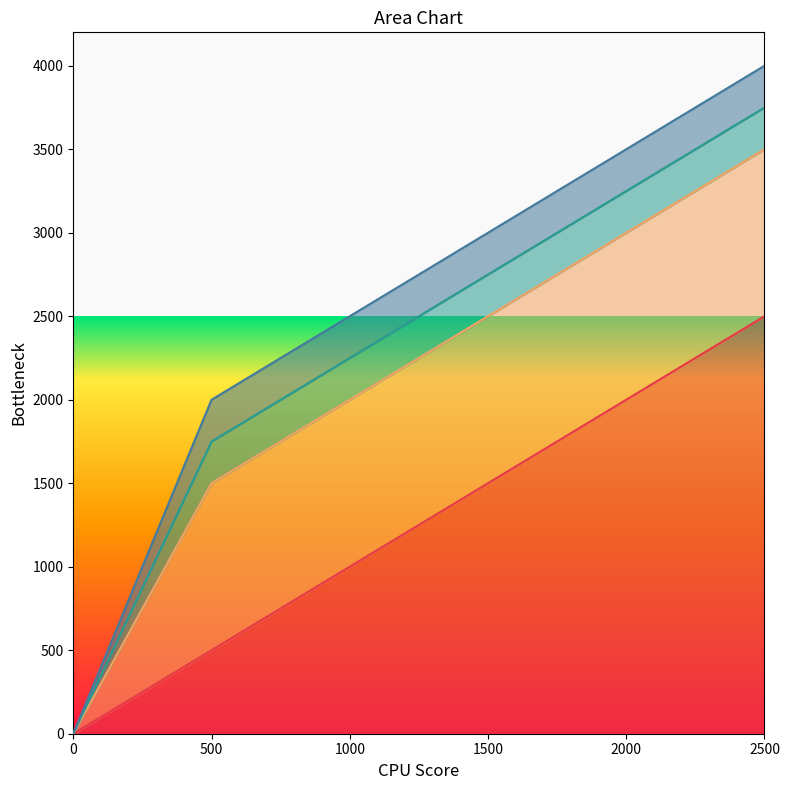

What are all the series names shown in the legend?

_1, _2, _3, _4